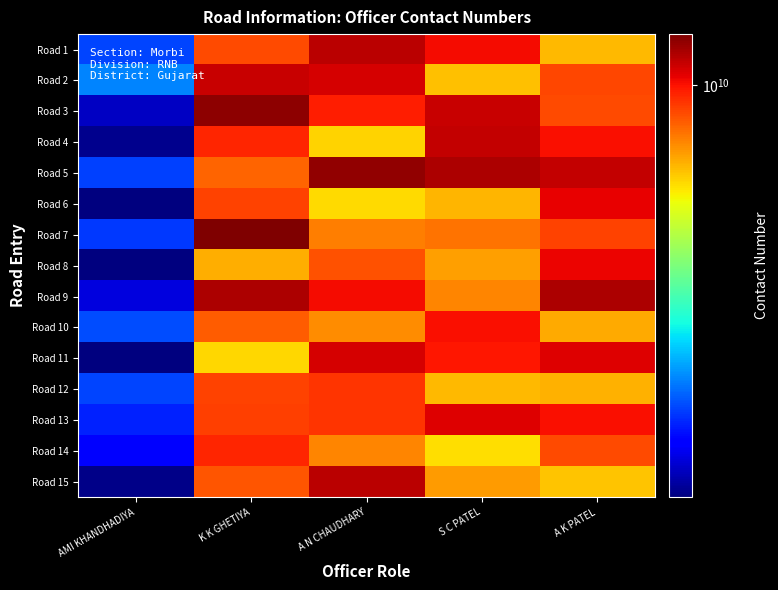

At how many categories does at least one series exceed 10057041709?

4